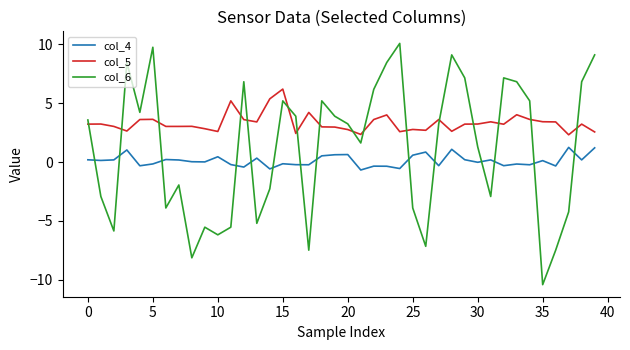

Count the number of categories in the chart.

40